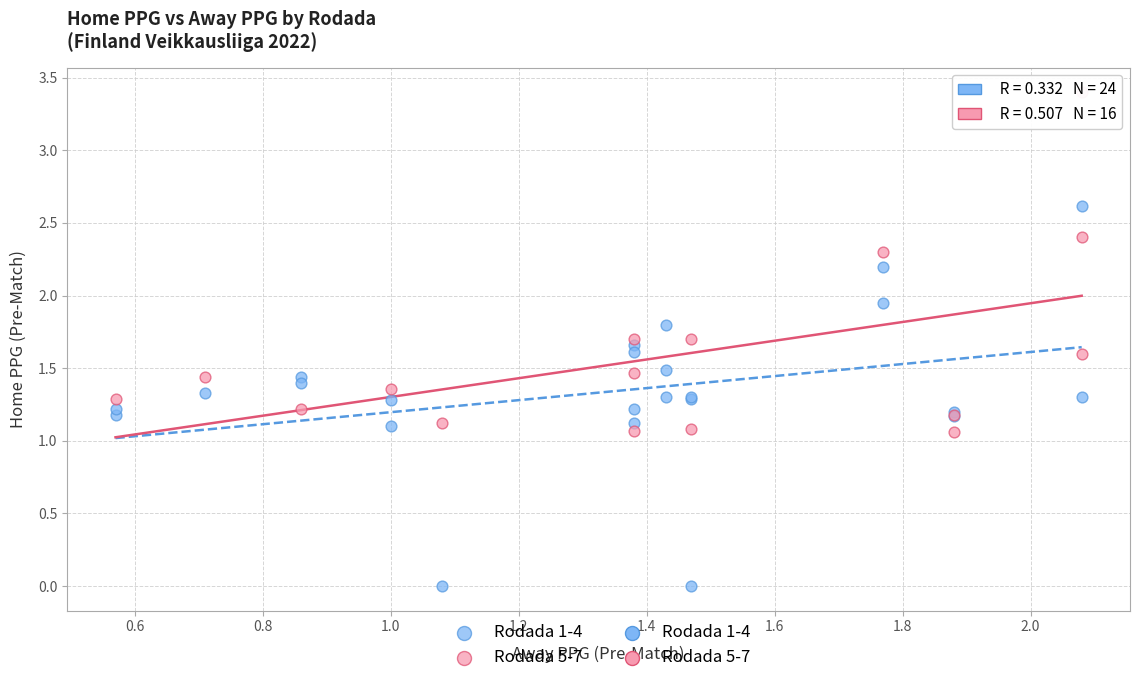

Which series contains the highest Y value?

Rodada 5-7